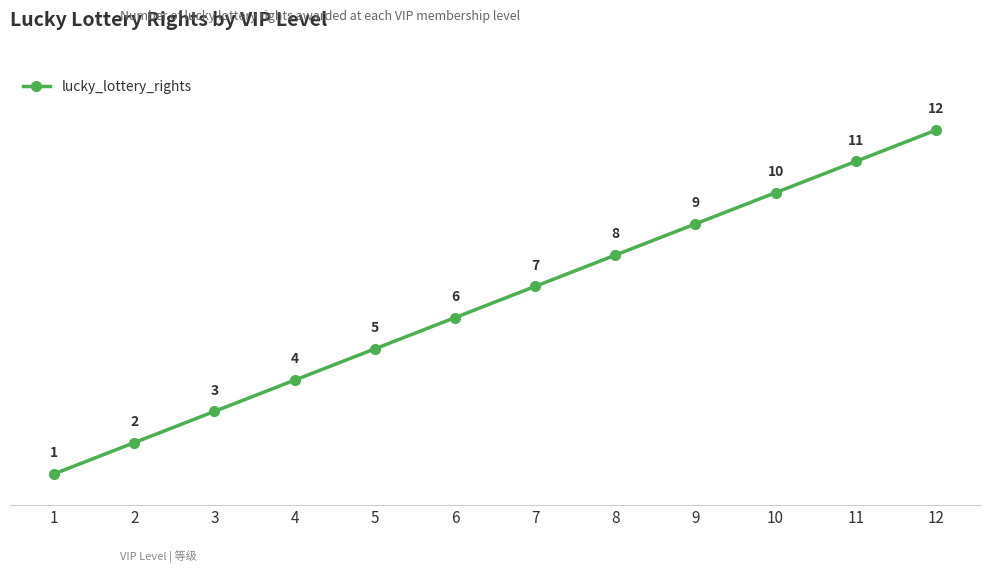

Approximately how many times larger is the value at 11 compared to 2?

5.5